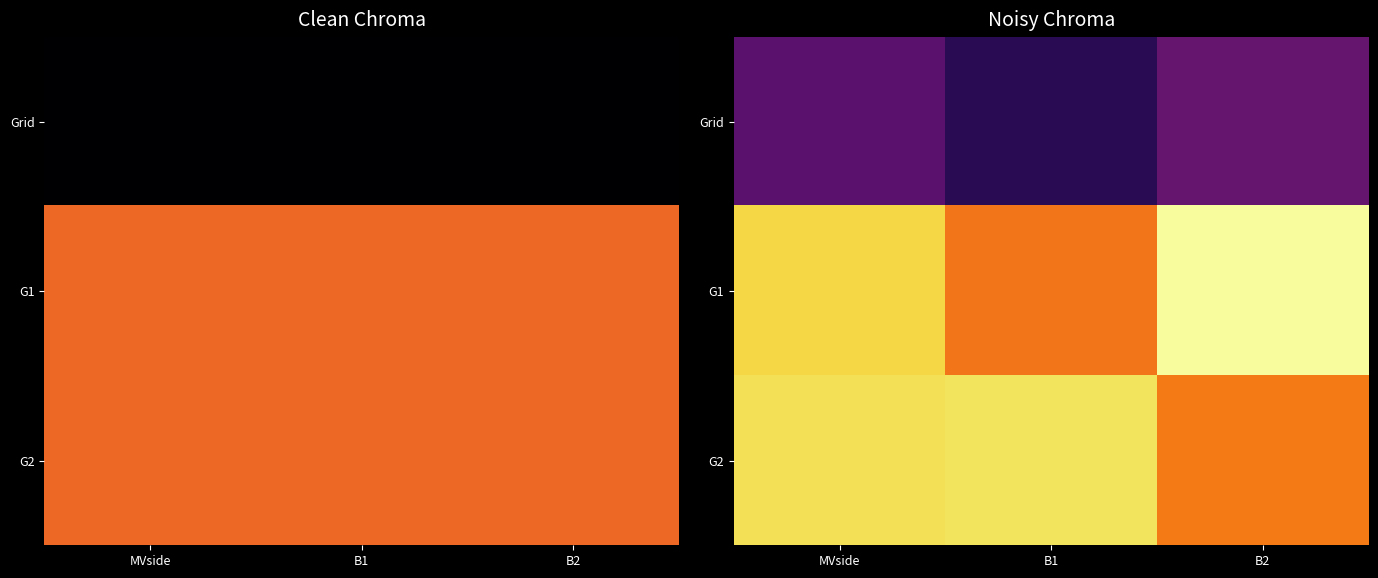

At how many categories does at least one series exceed 0?

3